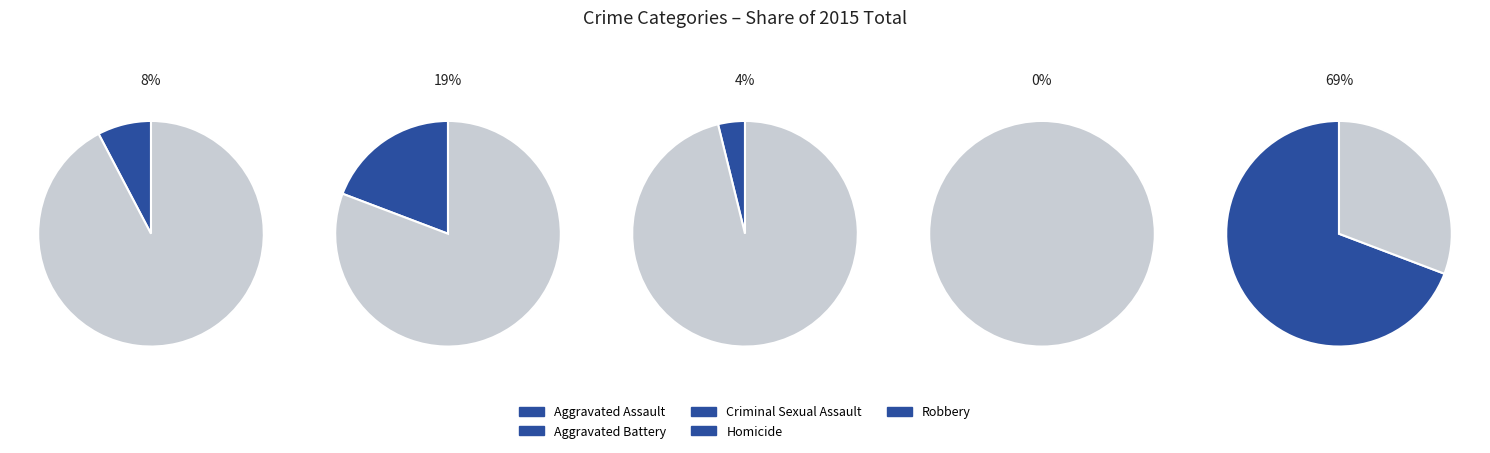

Is there a majority slice in this chart?

Yes